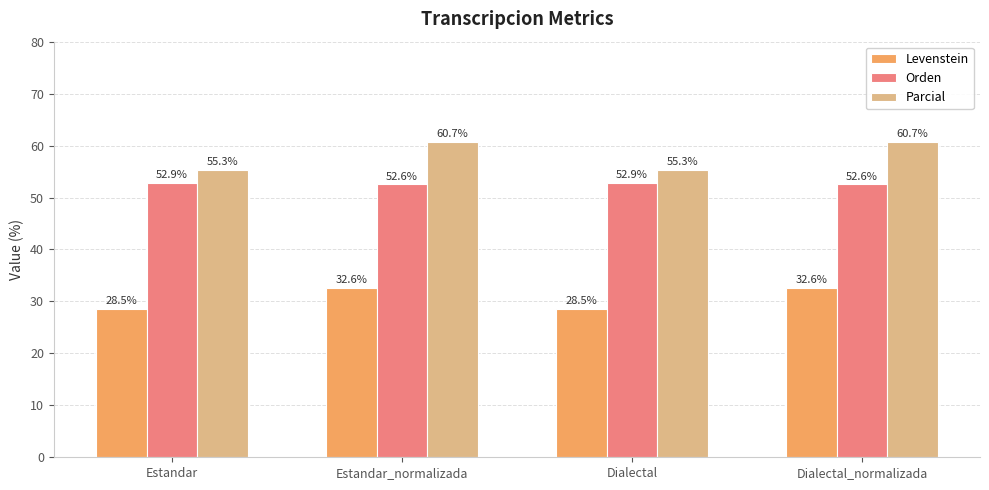

What is the lowest value of the Levenstein series?

28.5